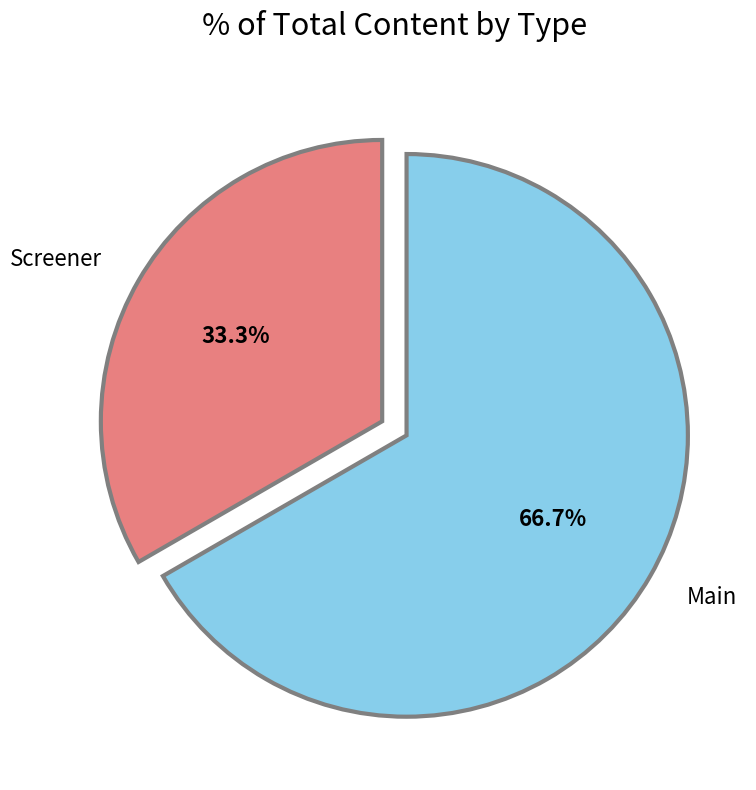

Does Main represent more than half of the total?

Yes